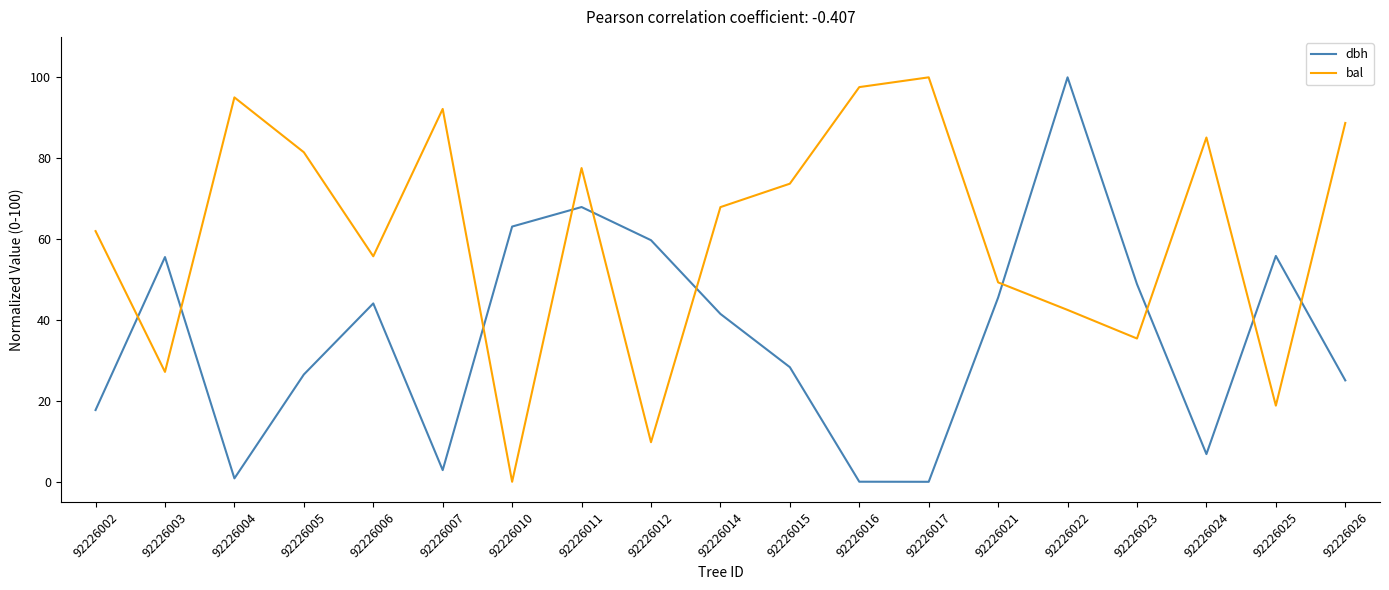

What is the greatest value displayed?

100.0